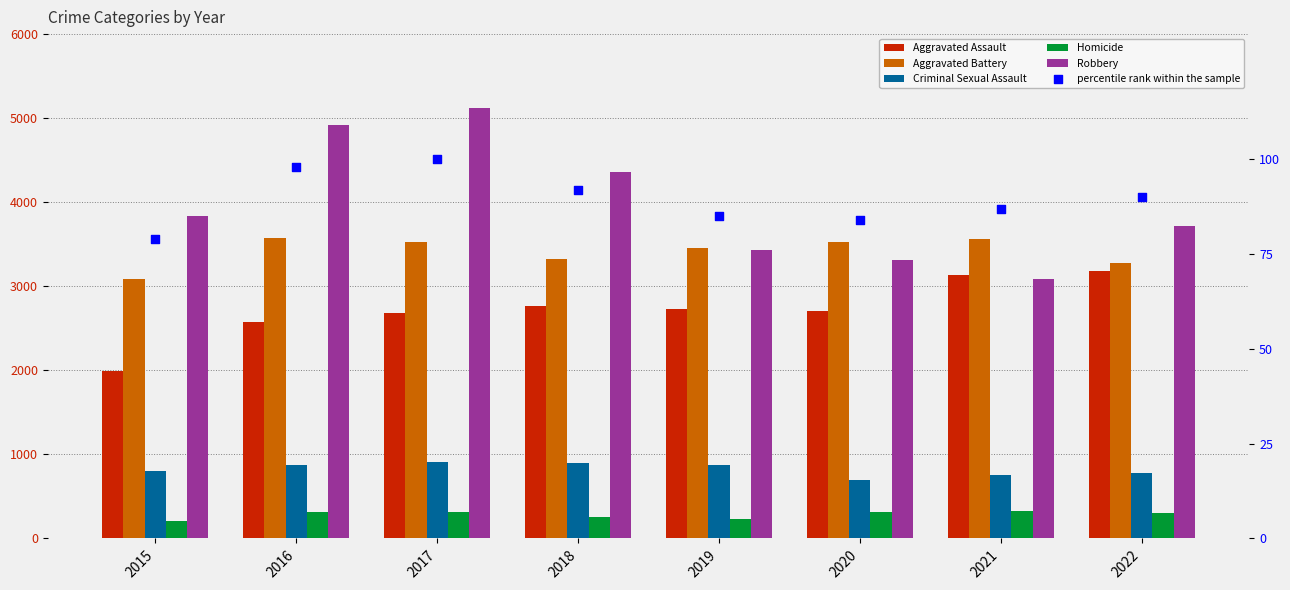

Is the value of Robbery at 2017 greater than the value of Aggravated Assault at 2019?

Yes